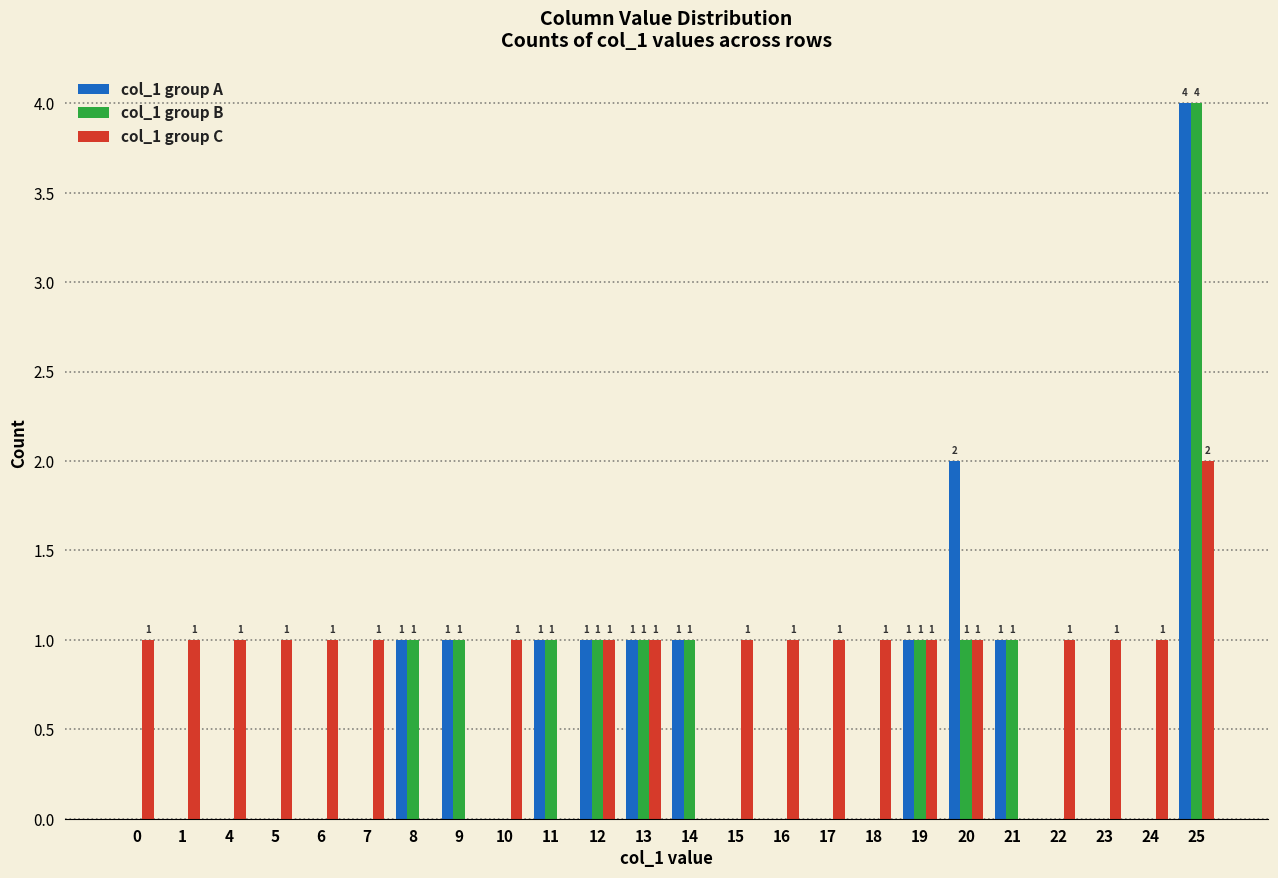

What is the sum of all col_1 group B values?

13